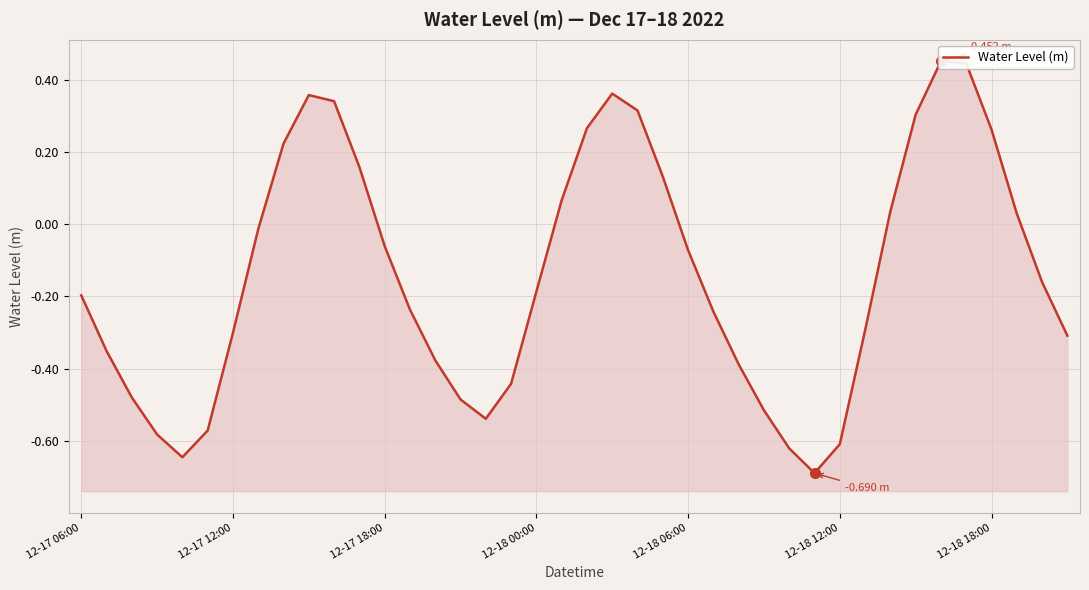

Rank the categories by value from highest to lowest.

34, 35, 21, 9, 10, 22, 33, 20, 36, 8, 11, 23, 19, 32, 37, 7, 12, 24, 38, 18, 12-17 06:00, 13, 25, 31, 12-18 18:00, 39, 12-17 12:00, 14, 26, 17, 12-17 18:00, 15, 27, 16, 12-18 12:00, 12-18 00:00, 30, 28, 12-18 06:00, 29